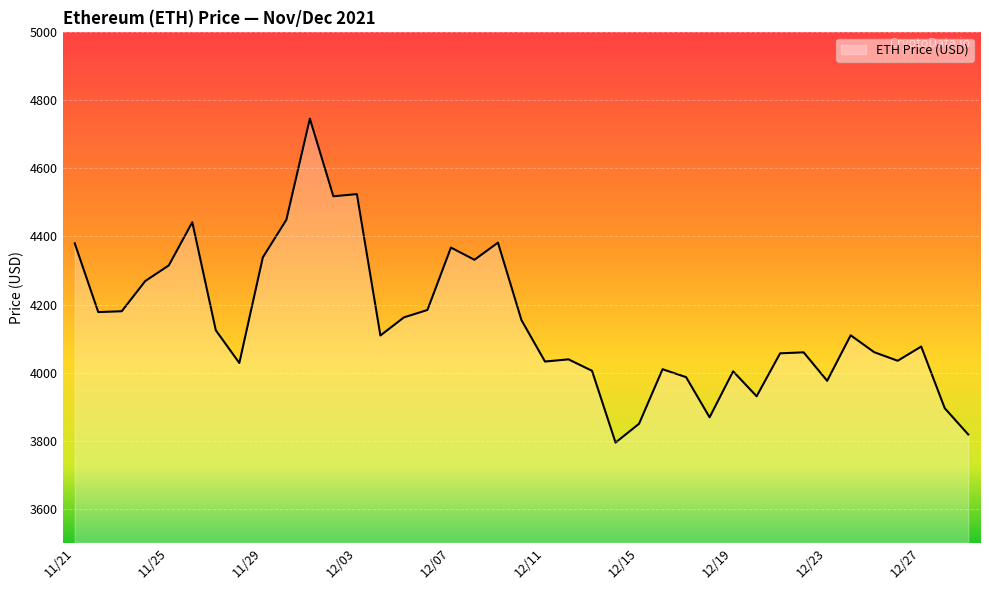

What is the smallest value displayed?

3794.3